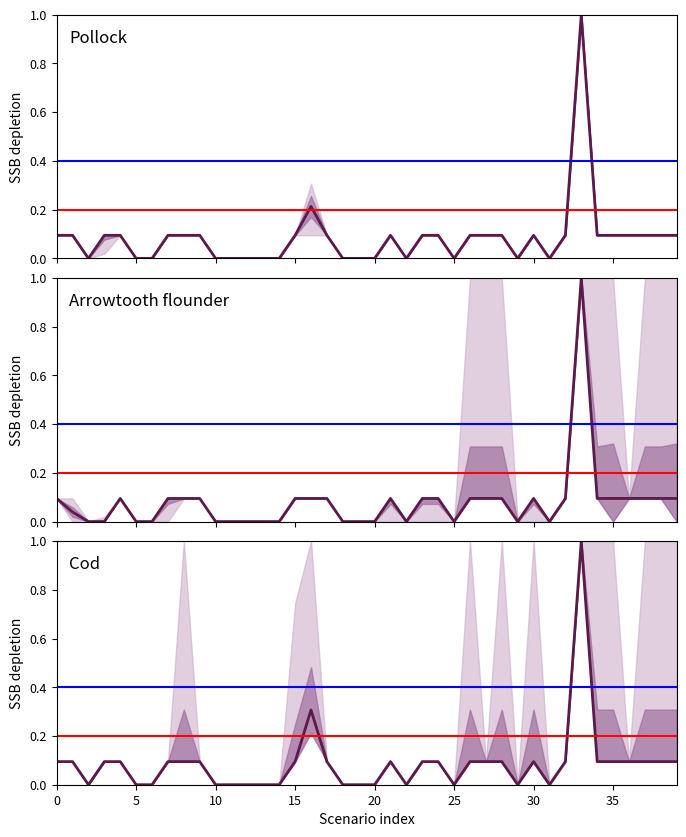

Which has a higher value, 30 or 23?

30